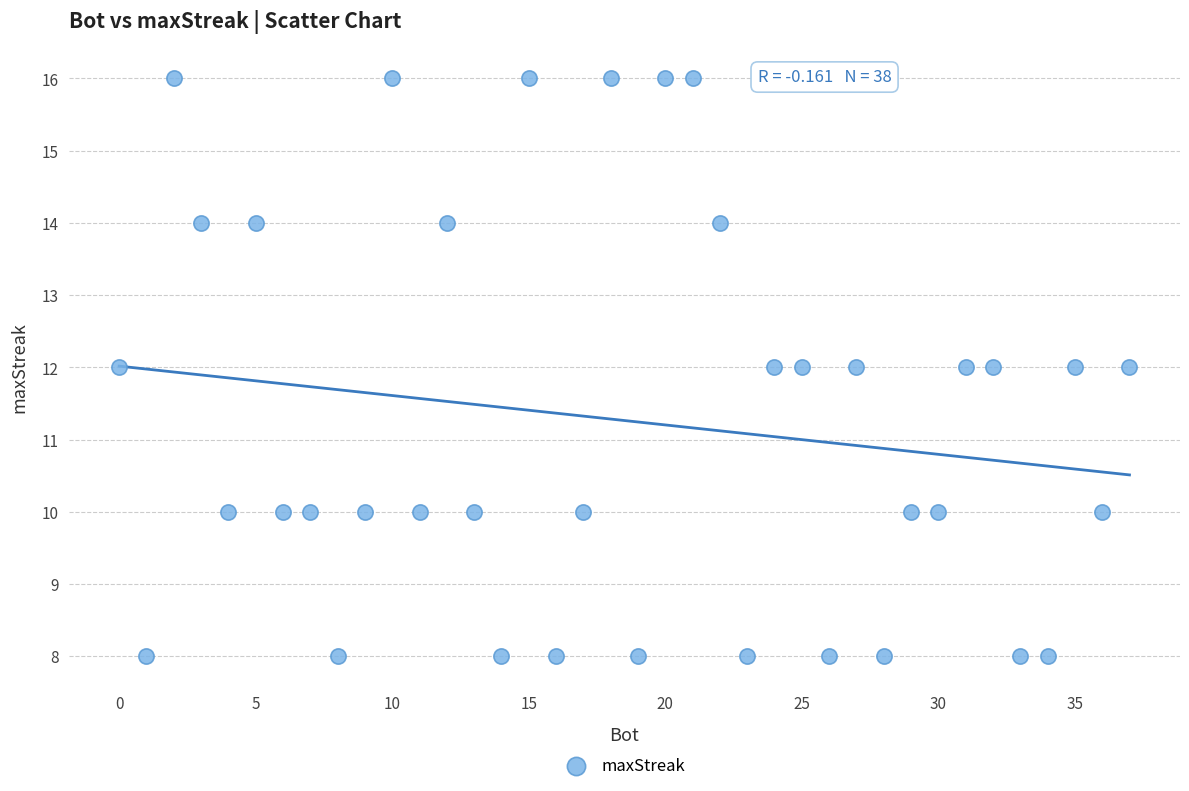

What is the range of Y values (max minus min)?

8